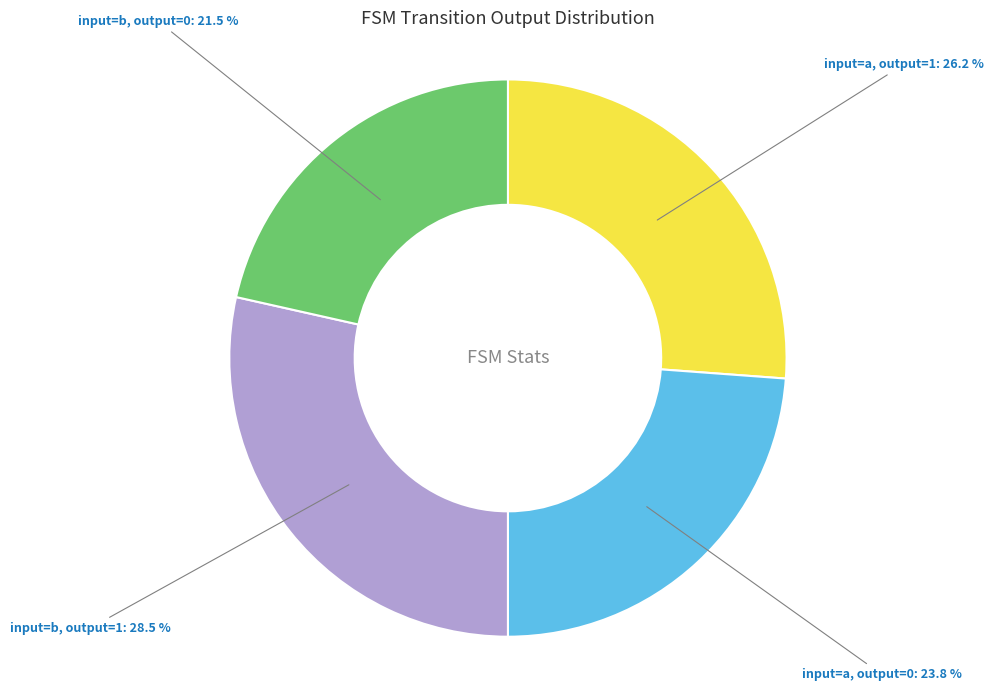

How many segments does this pie chart have?

4